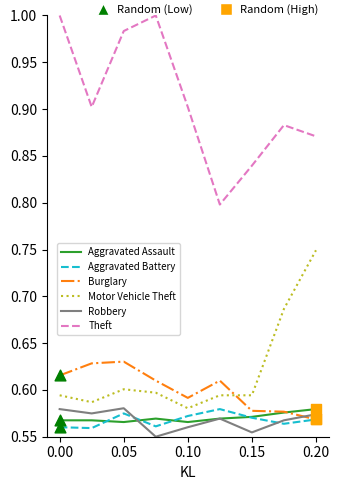

True or false: Theft and Aggravated Assault cross at least once.

False